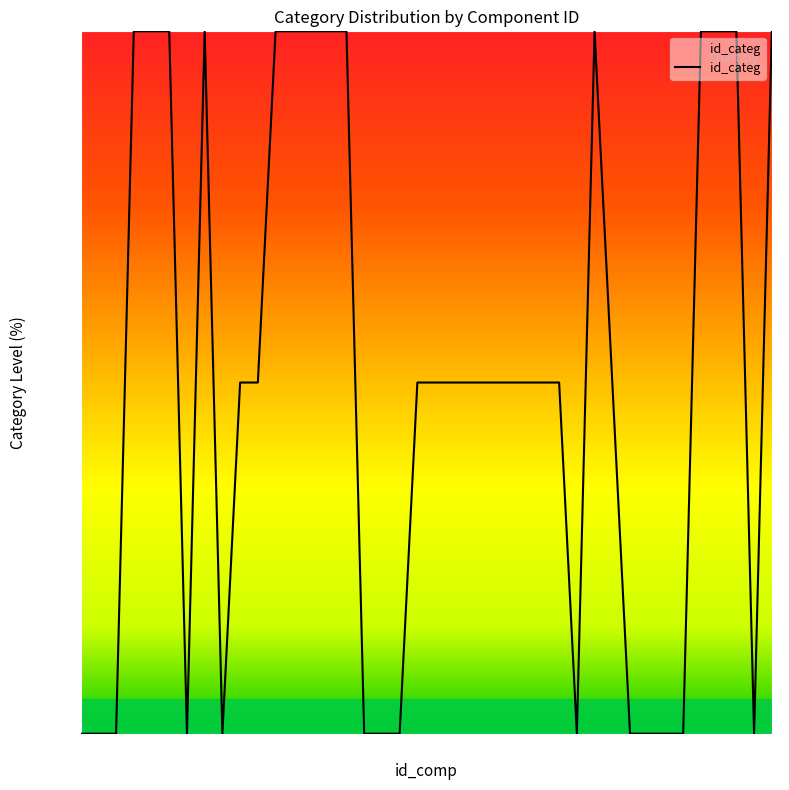

What is the difference between the maximum and minimum values?

100